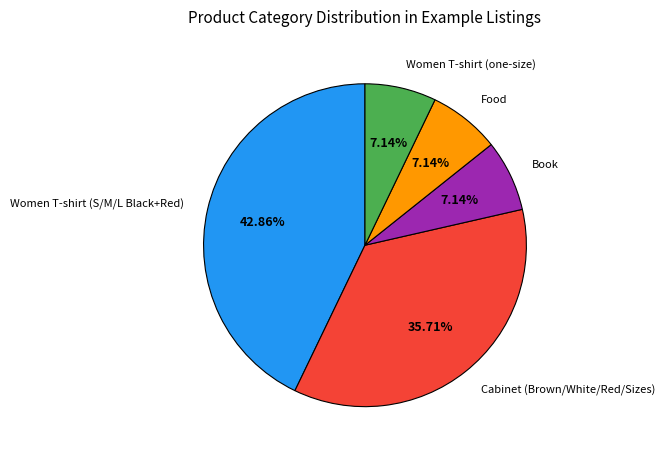

Is there a majority slice in this chart?

No